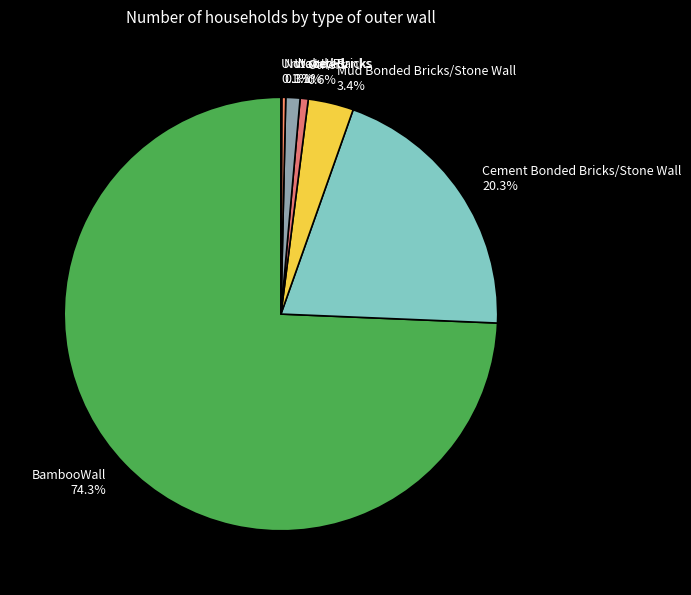

Between Cement Bonded Bricks/Stone Wall and Mud Bonded Bricks/Stone Wall, which is larger?

Cement Bonded Bricks/Stone Wall